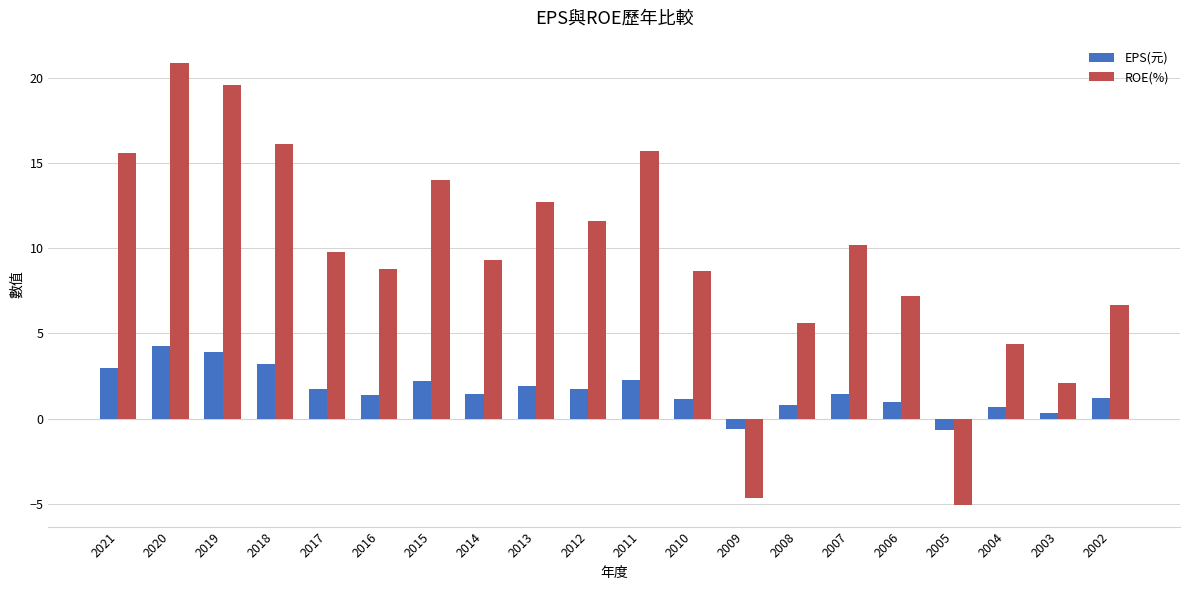

What is the difference between the second highest and second lowest values in the ROE(%) series?

24.2